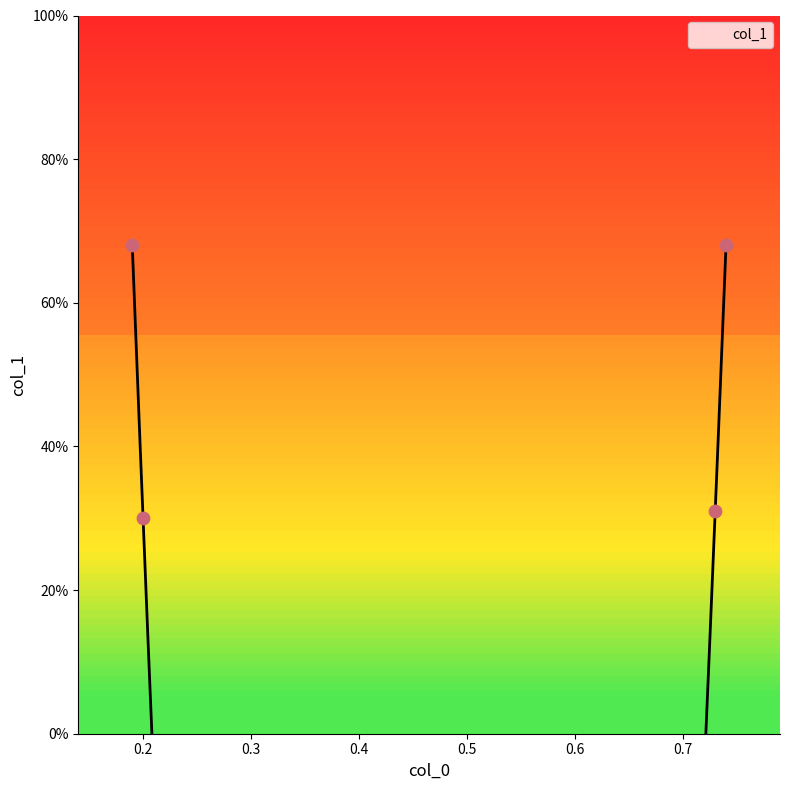

Between 0.74 and 0.2, which is larger?

0.74